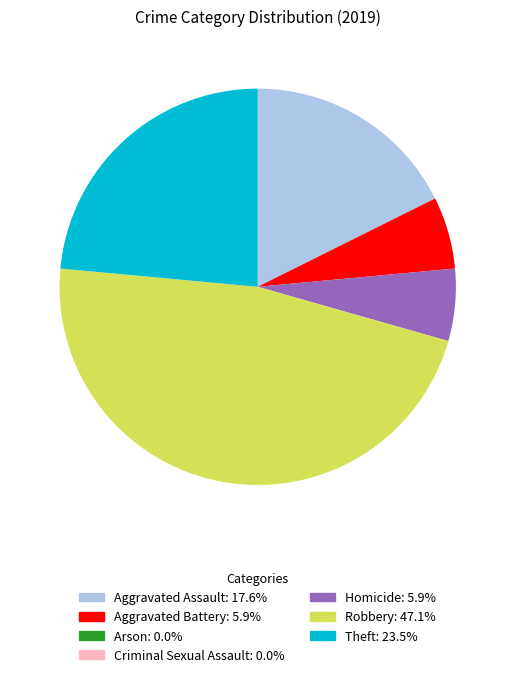

What is the largest slice in the pie chart?

Robbery